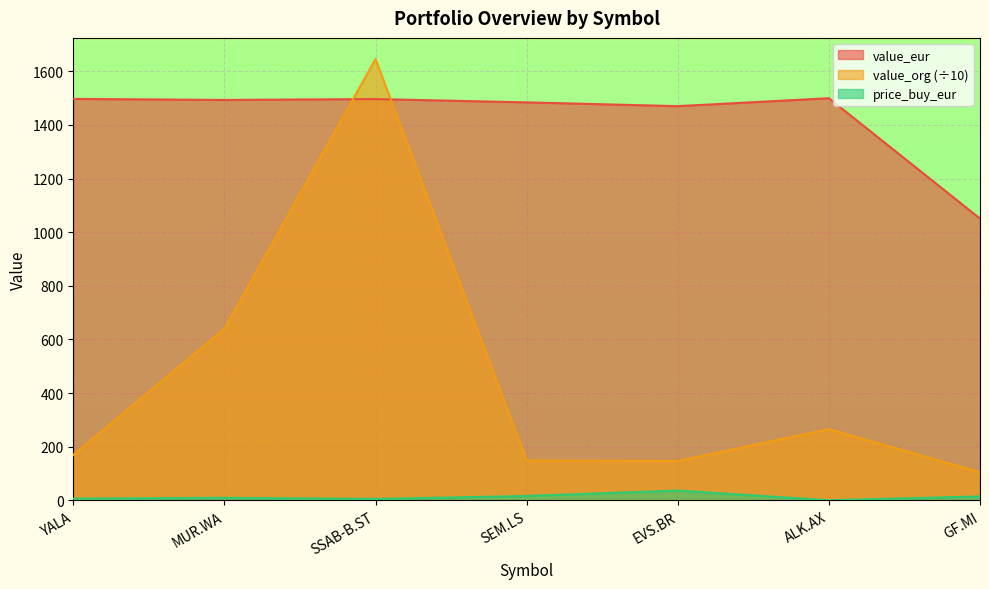

Is the value of price_buy_eur at MUR.WA greater than the value of value_eur at MUR.WA?

No